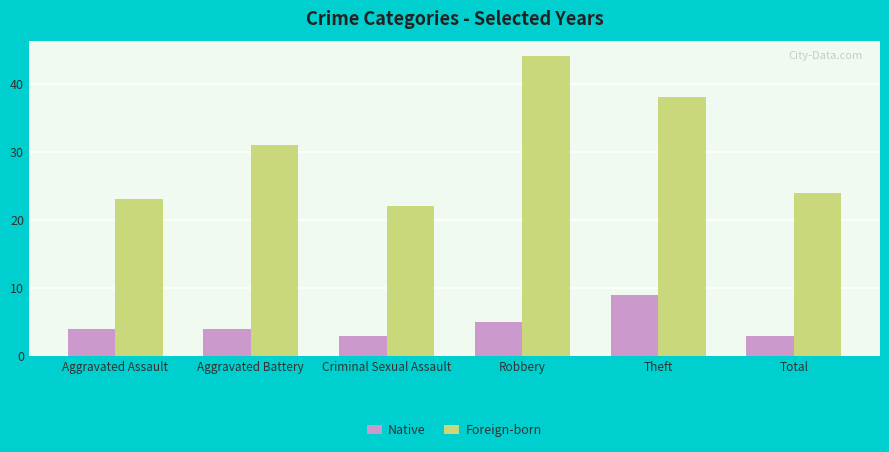

What is the total value across all series at Theft?

47